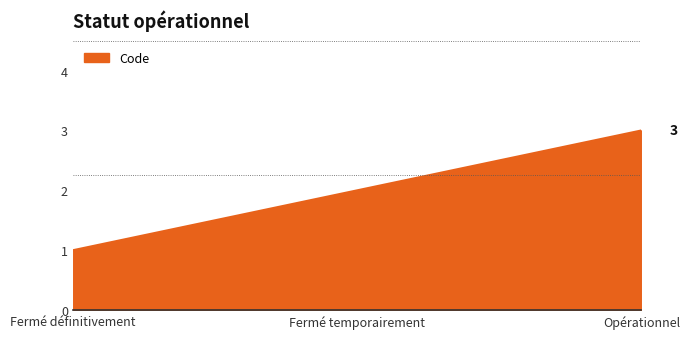

What is the change in value from Fermé temporairement to Opérationnel?

+1